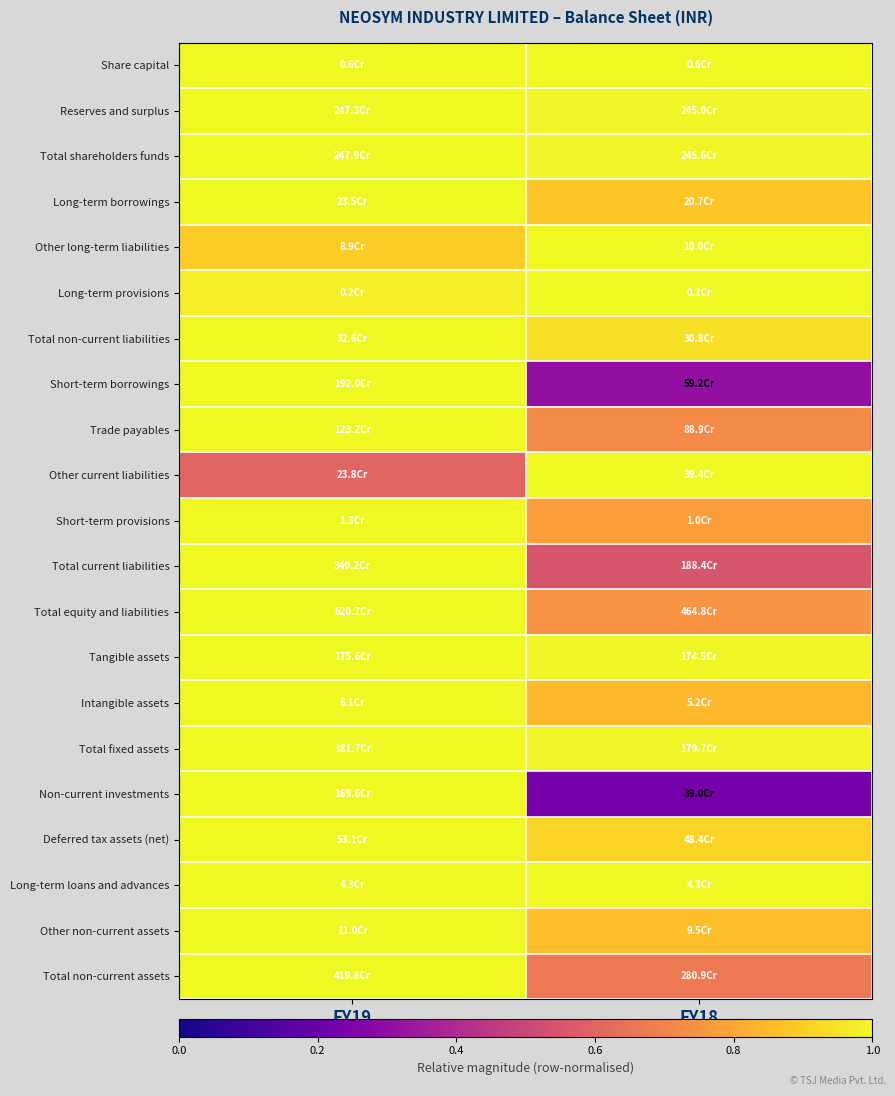

What is the greatest value displayed?

1.0